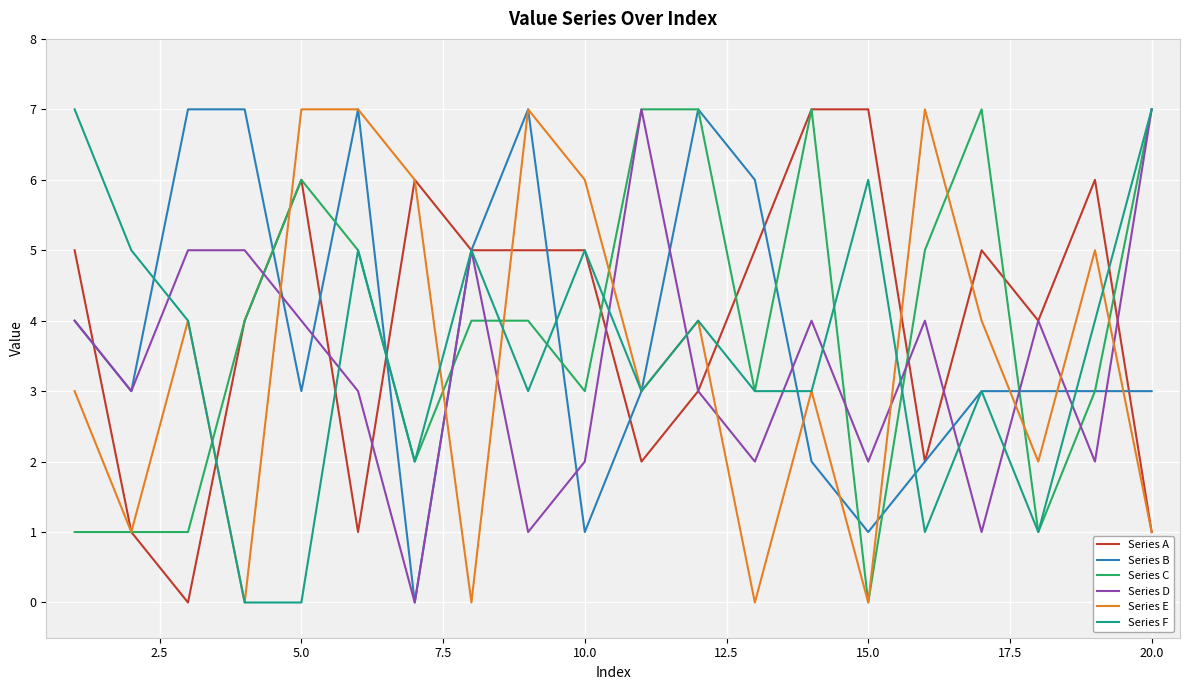

What is the difference between the maximum and second lowest values in the Series E series?

7